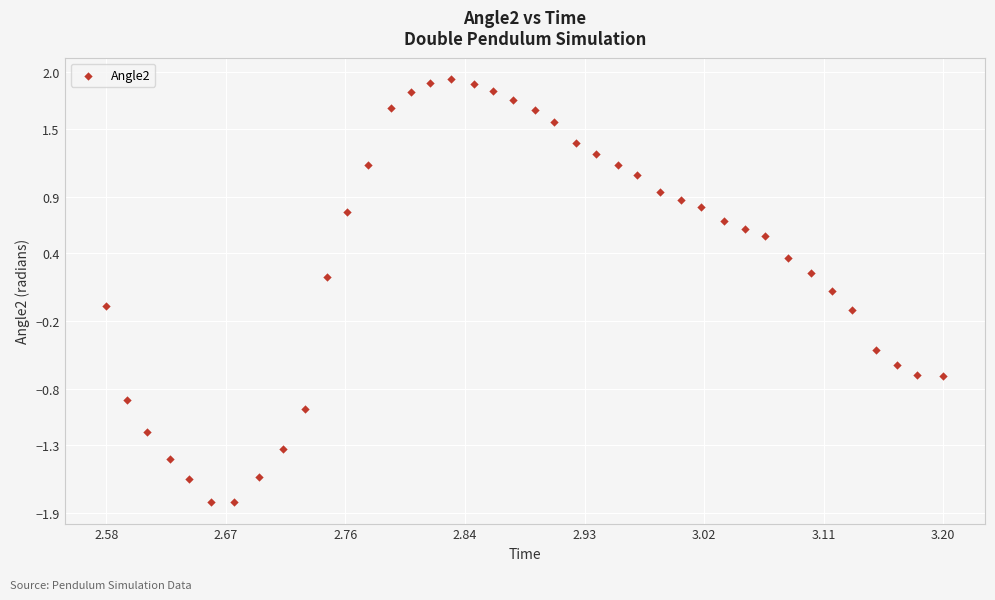

What is the range of Y values (max minus min)?

3.7